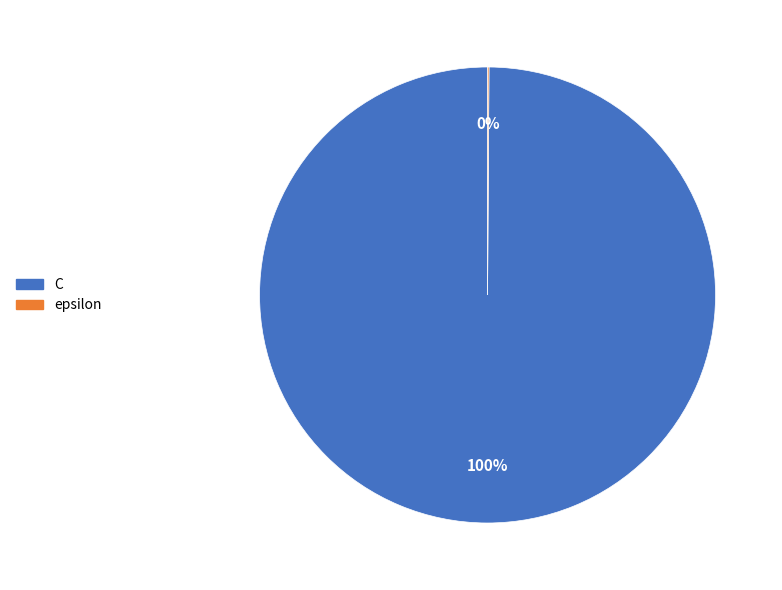

Which slice is the largest?

C